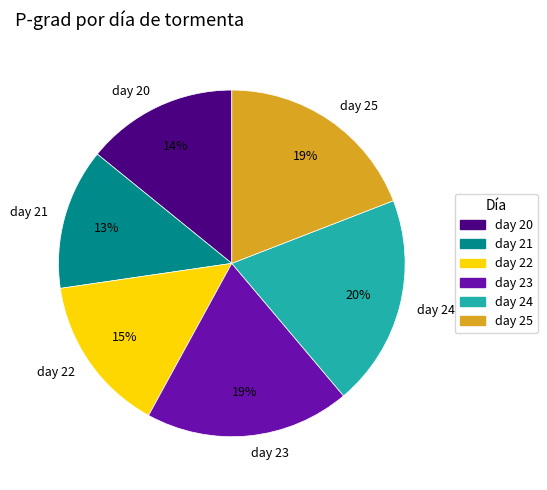

To the nearest percent, what is the difference between the largest and smallest slice percentages?

7%